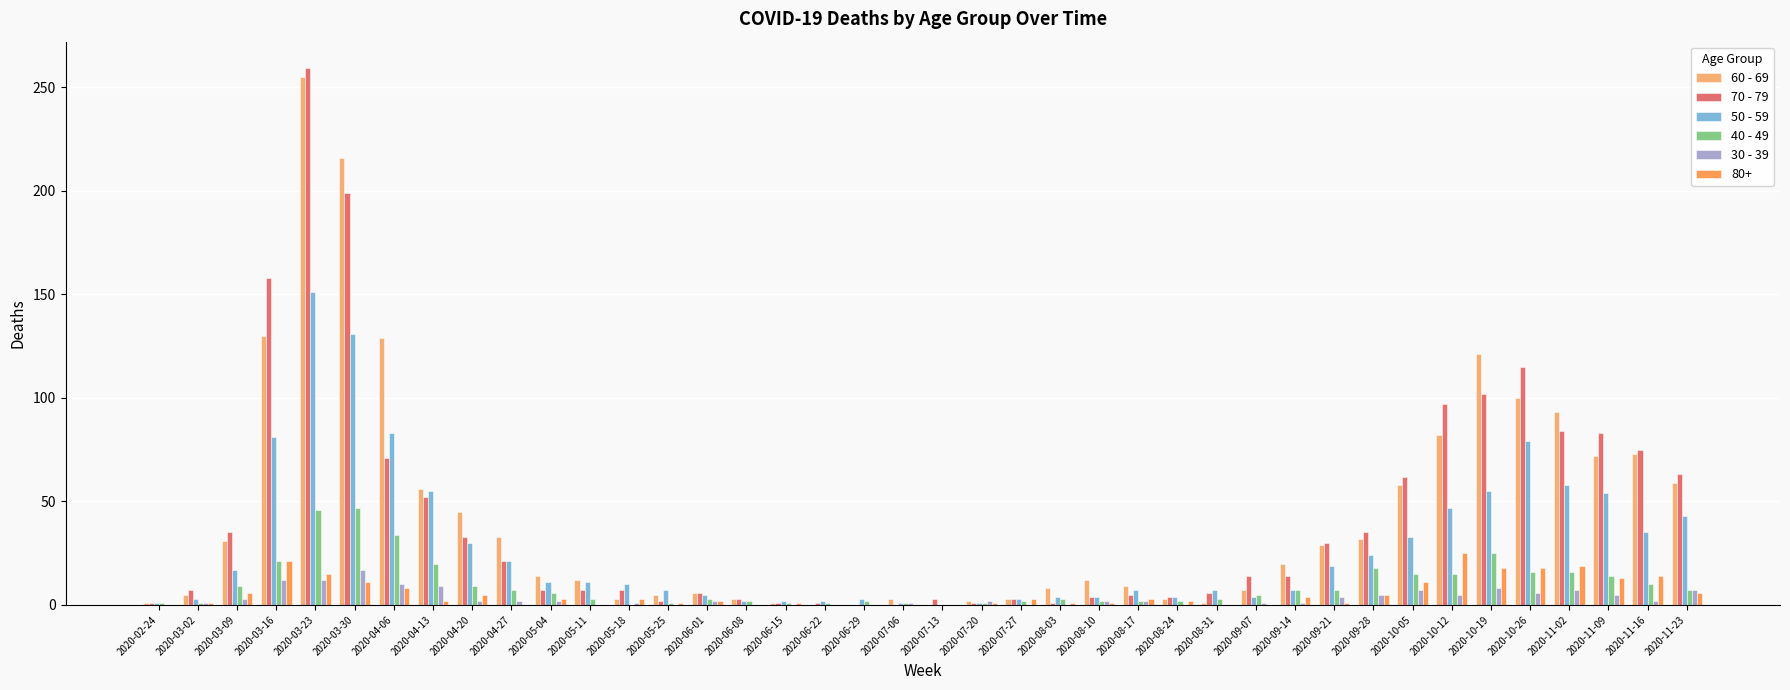

At which category does the chart reach its peak across all series?

2020-03-23